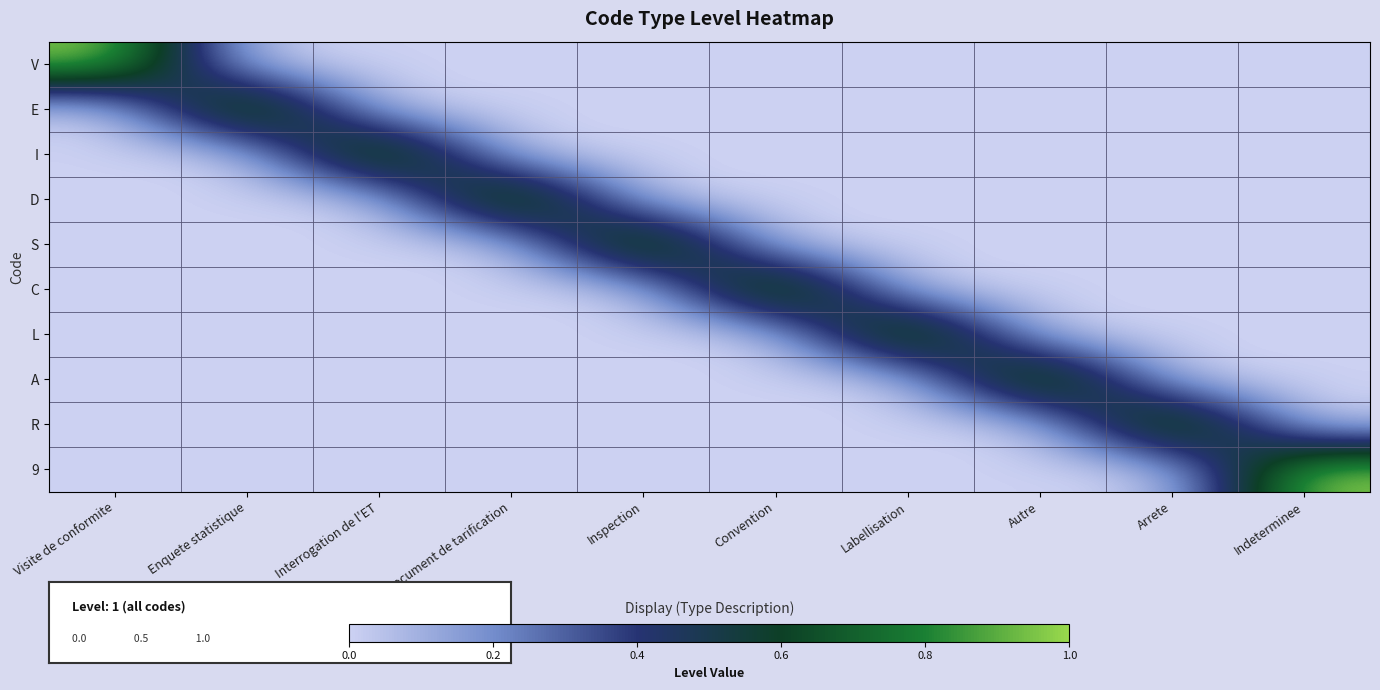

Reading left to right, list all the values displayed in this chart.

row_0: Visite de conformite=1	Enquete statistique=0	Interrogation de l'ET=0	Document de tarification=0	Inspection=0	Convention=0	Labellisation=0	Autre=0	Arrete=0	Indeterminee=0
row_1: Visite de conformite=0	Enquete statistique=1	Interrogation de l'ET=0	Document de tarification=0	Inspection=0	Convention=0	Labellisation=0	Autre=0	Arrete=0	Indeterminee=0
row_2: Visite de conformite=0	Enquete statistique=0	Interrogation de l'ET=1	Document de tarification=0	Inspection=0	Convention=0	Labellisation=0	Autre=0	Arrete=0	Indeterminee=0
row_3: Visite de conformite=0	Enquete statistique=0	Interrogation de l'ET=0	Document de tarification=1	Inspection=0	Convention=0	Labellisation=0	Autre=0	Arrete=0	Indeterminee=0
row_4: Visite de conformite=0	Enquete statistique=0	Interrogation de l'ET=0	Document de tarification=0	Inspection=1	Convention=0	Labellisation=0	Autre=0	Arrete=0	Indeterminee=0
row_5: Visite de conformite=0	Enquete statistique=0	Interrogation de l'ET=0	Document de tarification=0	Inspection=0	Convention=1	Labellisation=0	Autre=0	Arrete=0	Indeterminee=0
row_6: Visite de conformite=0	Enquete statistique=0	Interrogation de l'ET=0	Document de tarification=0	Inspection=0	Convention=0	Labellisation=1	Autre=0	Arrete=0	Indeterminee=0
row_7: Visite de conformite=0	Enquete statistique=0	Interrogation de l'ET=0	Document de tarification=0	Inspection=0	Convention=0	Labellisation=0	Autre=1	Arrete=0	Indeterminee=0
row_8: Visite de conformite=0	Enquete statistique=0	Interrogation de l'ET=0	Document de tarification=0	Inspection=0	Convention=0	Labellisation=0	Autre=0	Arrete=1	Indeterminee=0
row_9: Visite de conformite=0	Enquete statistique=0	Interrogation de l'ET=0	Document de tarification=0	Inspection=0	Convention=0	Labellisation=0	Autre=0	Arrete=0	Indeterminee=1